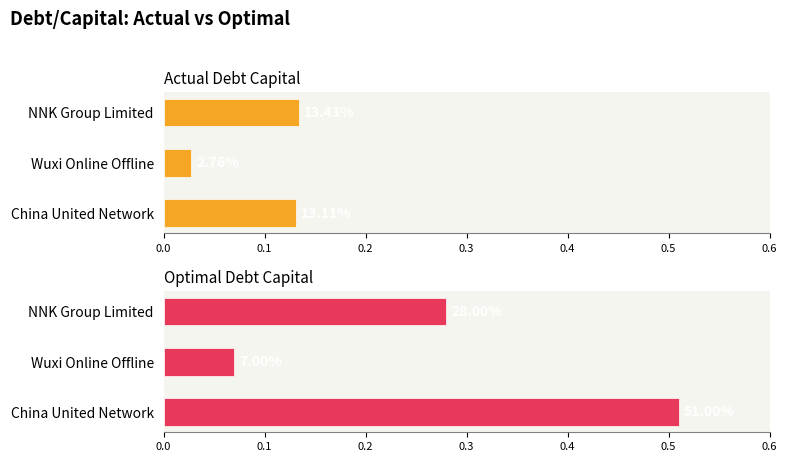

What is the highest value of the actual_debt_capital series?

0.1